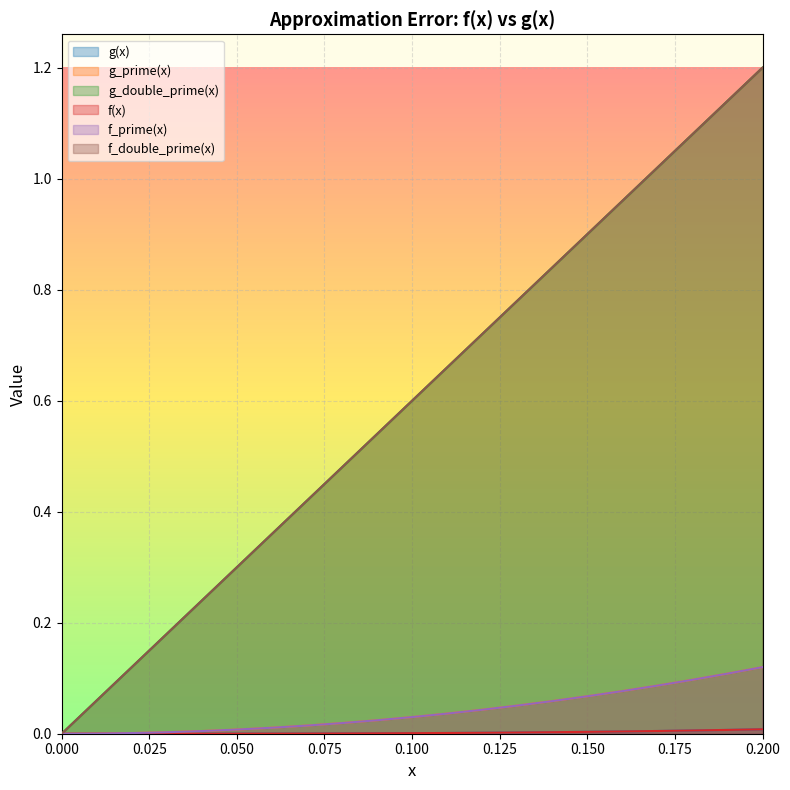

What is the spread (max minus min) of values at 0.2?

1.2